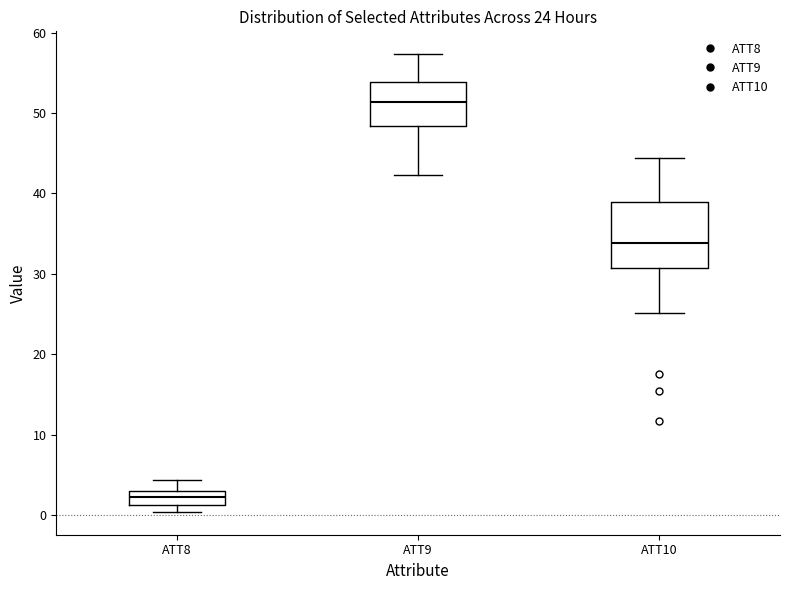

Comparing the boxes themselves (not the whiskers), which one is the tallest?

ATT10